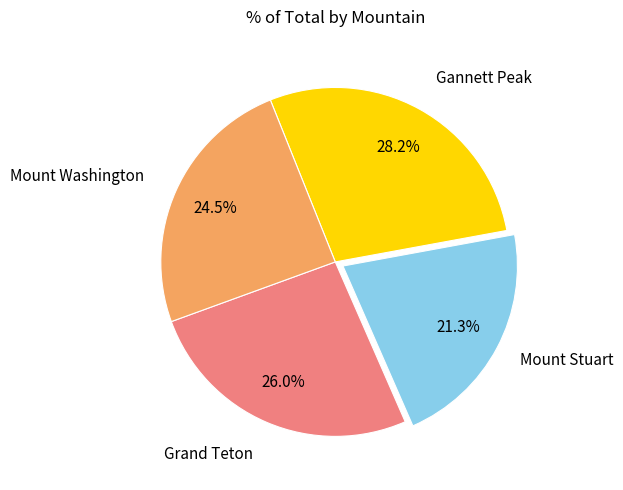

Does any single category account for the majority?

No